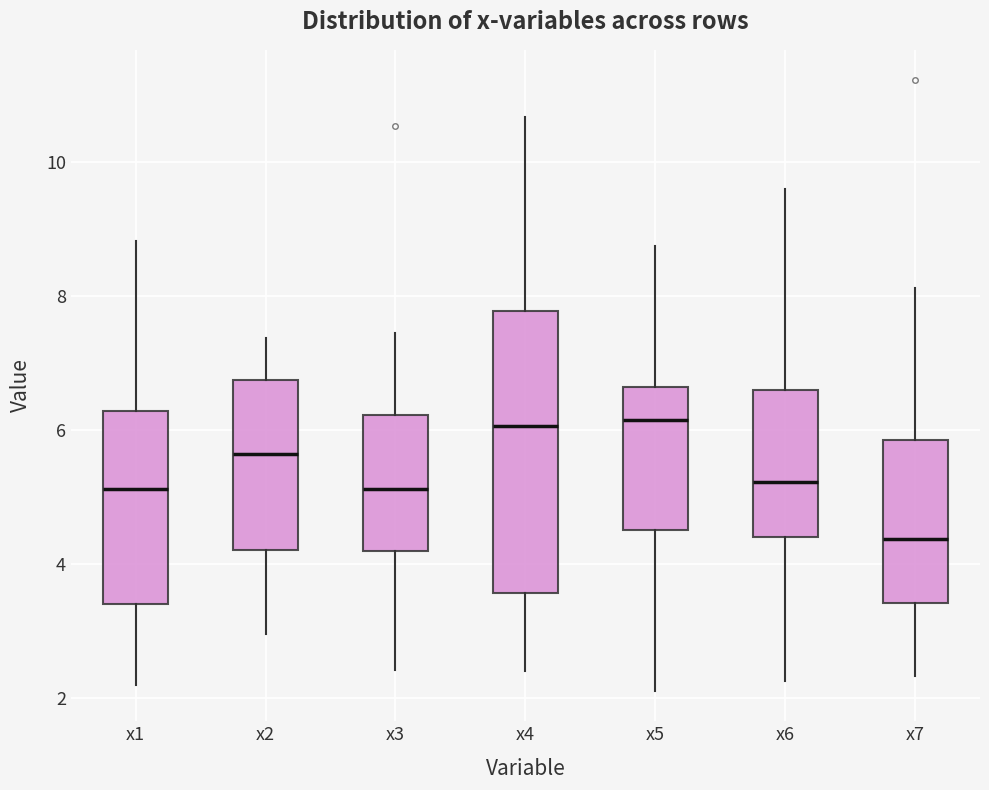

Which box has the lowest median line?

x7